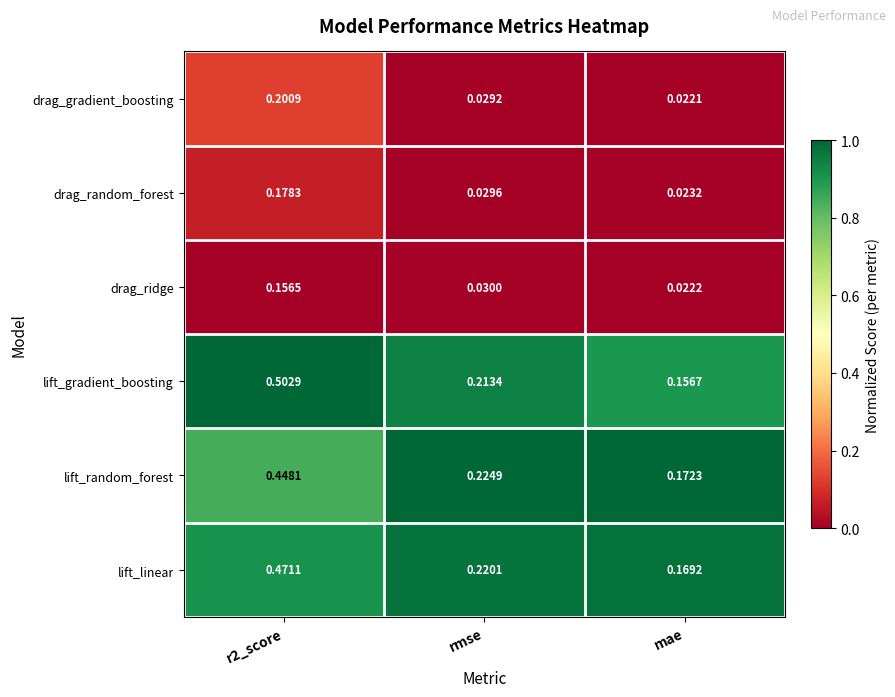

Which series has the largest total across all categories?

lift_gradient_boosting